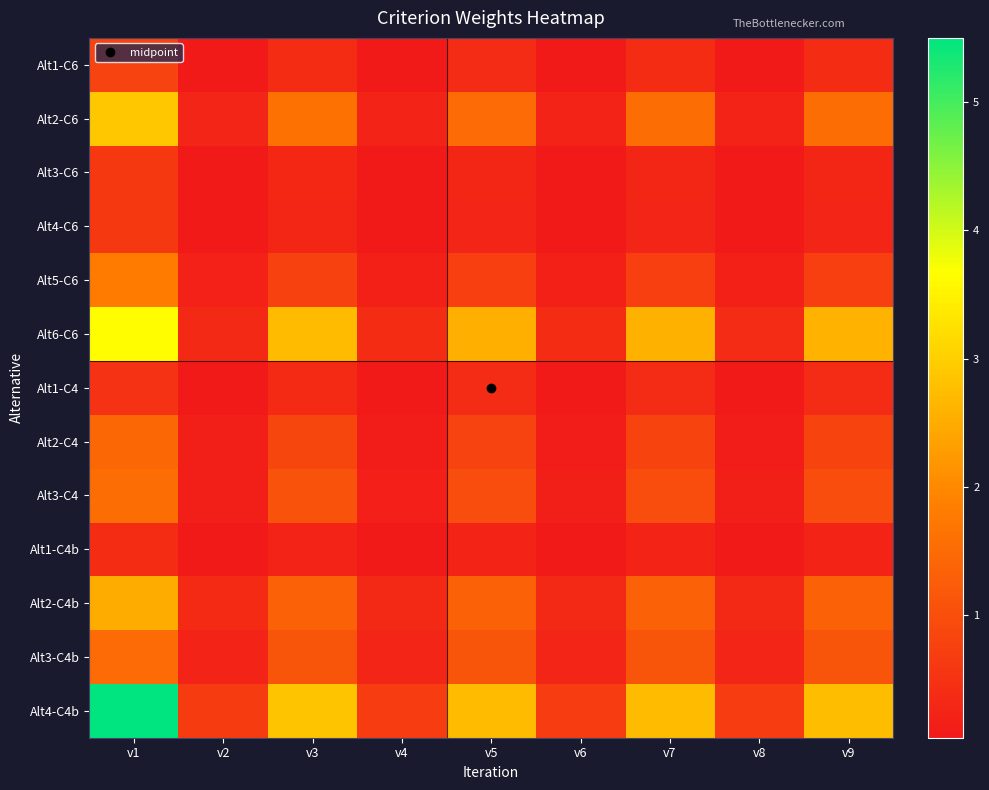

Reading left to right, list all the values displayed in this chart.

Alt1-C6: v1=0.8	v2=0.1	v3=0.4	v4=0.1	v5=0.4	v6=0.1	v7=0.4	v8=0.1	v9=0.4
Alt2-C6: v1=2.9	v2=0.3	v3=1.6	v4=0.2	v5=1.5	v6=0.2	v7=1.6	v8=0.2	v9=1.6
Alt3-C6: v1=0.6	v2=0.1	v3=0.3	v4=0.1	v5=0.3	v6=0.1	v7=0.3	v8=0.1	v9=0.3
Alt4-C6: v1=0.6	v2=0.1	v3=0.3	v4=0.1	v5=0.3	v6=0.1	v7=0.3	v8=0.1	v9=0.3
Alt5-C6: v1=1.8	v2=0.2	v3=0.8	v4=0.2	v5=0.7	v6=0.2	v7=0.7	v8=0.2	v9=0.7
Alt6-C6: v1=3.7	v2=0.3	v3=2.7	v4=0.4	v5=2.5	v6=0.4	v7=2.6	v8=0.4	v9=2.6
Alt1-C4: v1=0.5	v2=0.0	v3=0.4	v4=0.1	v5=0.4	v6=0.1	v7=0.4	v8=0.1	v9=0.4
Alt2-C4: v1=1.4	v2=0.1	v3=0.8	v4=0.1	v5=0.8	v6=0.1	v7=0.8	v8=0.1	v9=0.8
Alt3-C4: v1=1.6	v2=0.1	v3=1.1	v4=0.2	v5=1.0	v6=0.1	v7=1.0	v8=0.1	v9=1.0
Alt1-C4b: v1=0.4	v2=0.1	v3=0.2	v4=0.1	v5=0.2	v6=0.1	v7=0.2	v8=0.1	v9=0.2
Alt2-C4b: v1=2.5	v2=0.4	v3=1.4	v4=0.3	v5=1.3	v6=0.3	v7=1.4	v8=0.3	v9=1.4
Alt3-C4b: v1=1.5	v2=0.2	v3=1.1	v4=0.3	v5=1.1	v6=0.3	v7=1.1	v8=0.3	v9=1.1
Alt4-C4b: v1=5.5	v2=0.6	v3=2.9	v4=0.7	v5=2.7	v6=0.7	v7=2.7	v8=0.7	v9=2.7